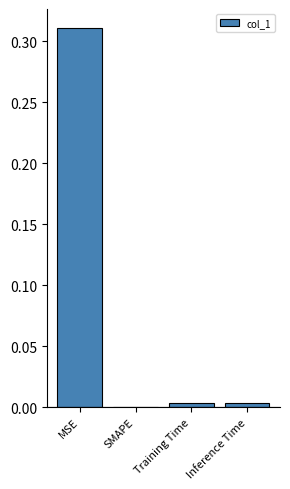

What is the change in value from MSE to SMAPE?

-0.3